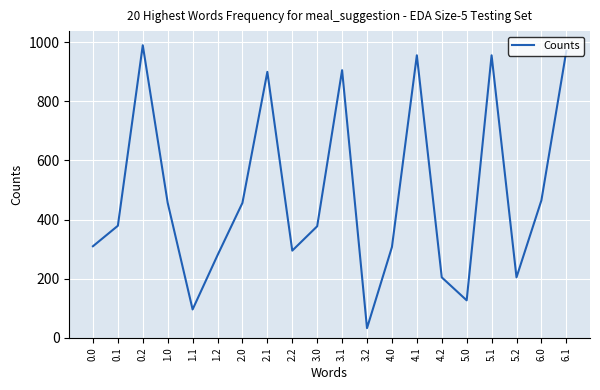

Does the chart display data point markers on the line(s)?

No